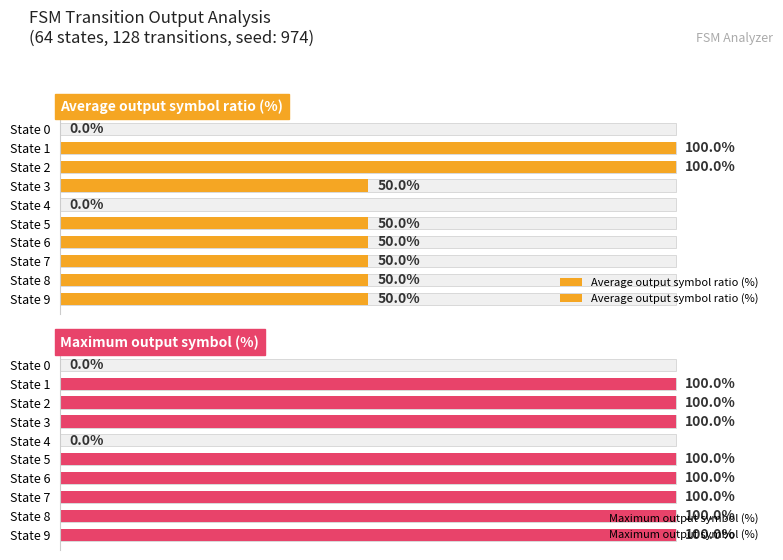

Is it true that Average output symbol ratio (%) equals 73 at State 6?

False